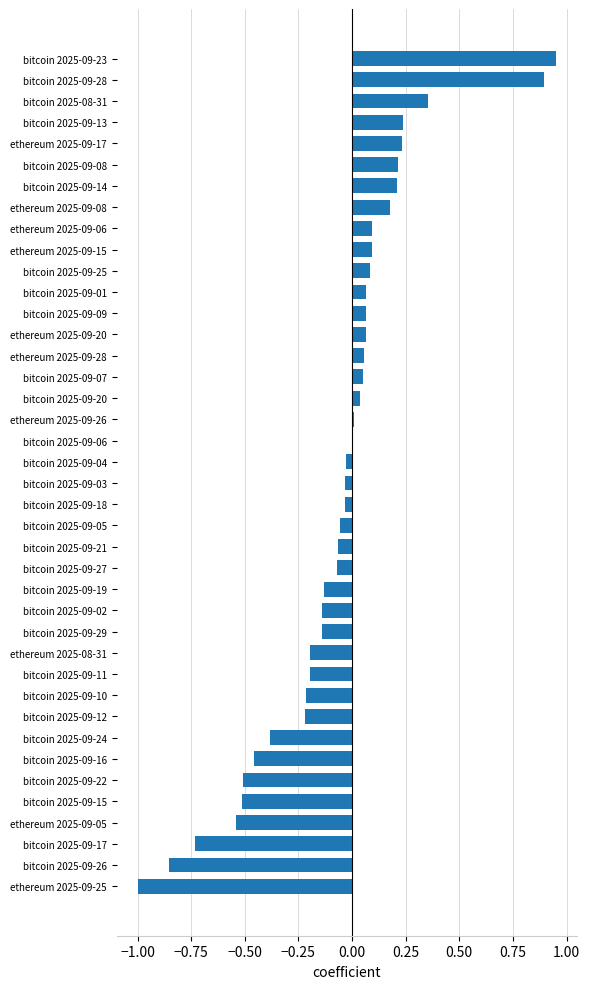

Which label corresponds to the largest value in the chart?

bitcoin 2025-09-23